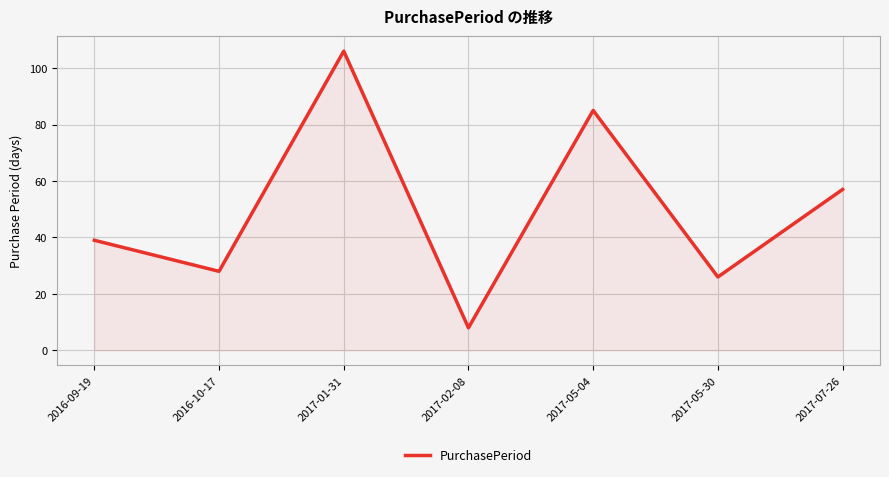

Reading left to right, list all the values displayed in this chart.

39	28	106	8	85	26	57